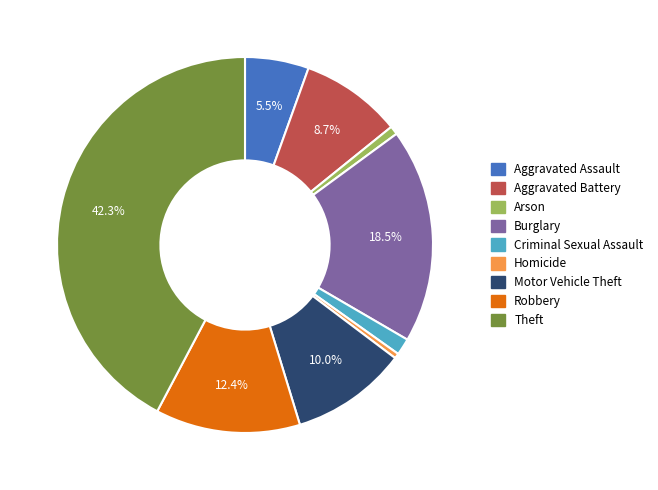

Do Homicide and Aggravated Battery together represent more than half of the pie?

No